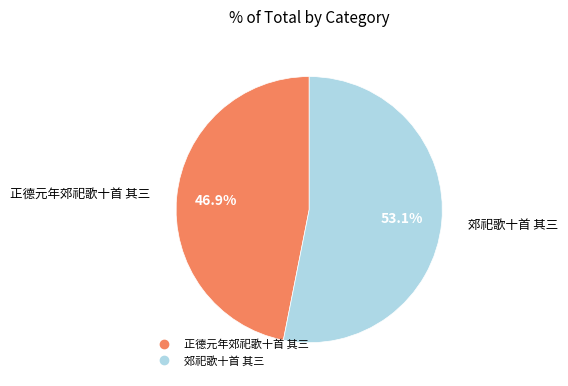

True or false: 郊祀歌十首 其三 accounts for 63% of the total.

False